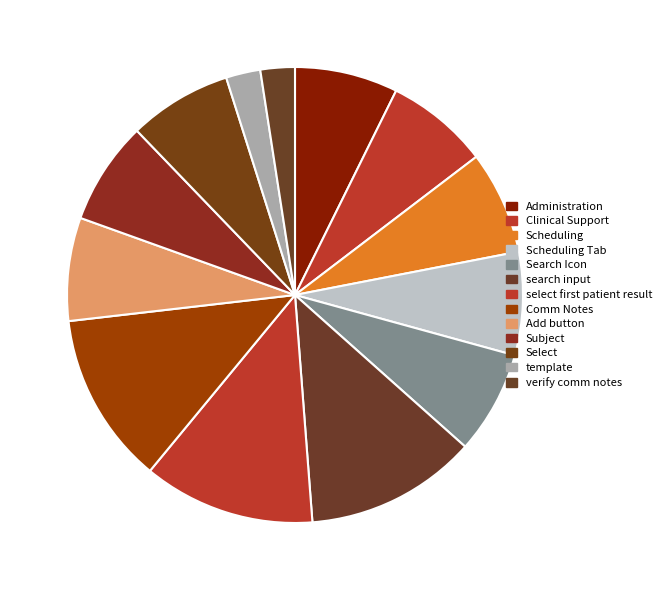

Count the number of slices in the pie.

13